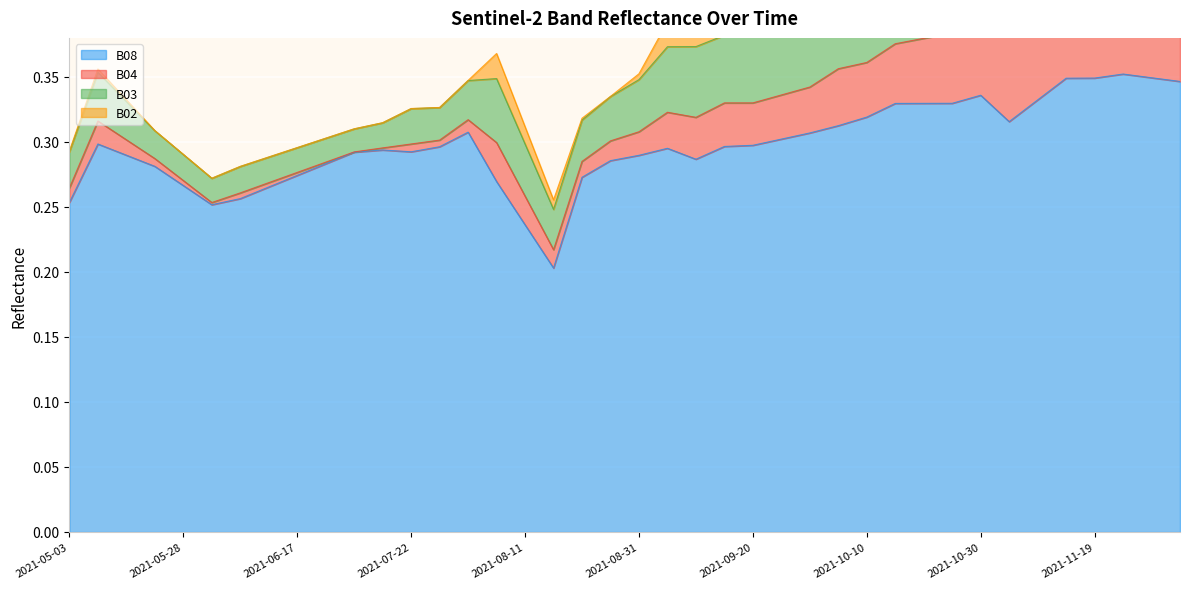

Reading left to right, transcribe all the data shown in this chart.

B08: 2021-05-03=0.3	2021-05-08=0.3	2021-05-18=0.3	2021-05-23=0.3	2021-05-28=0.3	2021-06-02=0.3	2021-06-07=0.3	2021-06-12=0.3	2021-06-17=0.3	2021-06-22=0.3	2021-07-07=0.3	2021-07-17=0.3	2021-07-22=0.3	2021-07-27=0.3	2021-08-01=0.3	2021-08-06=0.3	2021-08-11=0.2	2021-08-16=0.2	2021-08-21=0.3	2021-08-26=0.3	2021-08-31=0.3	2021-09-05=0.3	2021-09-10=0.3	2021-09-15=0.3	2021-09-20=0.3	2021-09-25=0.3	2021-09-30=0.3	2021-10-05=0.3	2021-10-10=0.3	2021-10-15=0.3	2021-10-20=0.3	2021-10-25=0.3	2021-10-30=0.3	2021-11-04=0.3	2021-11-09=0.3	2021-11-14=0.3	2021-11-19=0.3	2021-11-24=0.4	2021-11-29=0.3	2021-12-04=0.3
B04: 2021-05-03=0.0	2021-05-08=0.0	2021-05-18=0.0	2021-05-23=0.0	2021-05-28=0.0	2021-06-02=0.0	2021-06-07=0.0	2021-06-12=0.0	2021-06-17=0.0	2021-06-22=0.0	2021-07-07=0.0	2021-07-17=0.0	2021-07-22=0.0	2021-07-27=0.0	2021-08-01=0.0	2021-08-06=0.0	2021-08-11=0.0	2021-08-16=0.0	2021-08-21=0.0	2021-08-26=0.0	2021-08-31=0.0	2021-09-05=0.0	2021-09-10=0.0	2021-09-15=0.0	2021-09-20=0.0	2021-09-25=0.0	2021-09-30=0.0	2021-10-05=0.0	2021-10-10=0.0	2021-10-15=0.0	2021-10-20=0.1	2021-10-25=0.1	2021-10-30=0.1	2021-11-04=0.1	2021-11-09=0.1	2021-11-14=0.1	2021-11-19=0.1	2021-11-24=0.1	2021-11-29=0.1	2021-12-04=0.1
B03: 2021-05-03=0.0	2021-05-08=0.0	2021-05-18=0.0	2021-05-23=0.0	2021-05-28=0.0	2021-06-02=0.0	2021-06-07=0.0	2021-06-12=0.0	2021-06-17=0.0	2021-06-22=0.0	2021-07-07=0.0	2021-07-17=0.0	2021-07-22=0.0	2021-07-27=0.0	2021-08-01=0.0	2021-08-06=0.0	2021-08-11=0.0	2021-08-16=0.0	2021-08-21=0.0	2021-08-26=0.0	2021-08-31=0.0	2021-09-05=0.1	2021-09-10=0.1	2021-09-15=0.1	2021-09-20=0.1	2021-09-25=0.1	2021-09-30=0.1	2021-10-05=0.1	2021-10-10=0.1	2021-10-15=0.1	2021-10-20=0.1	2021-10-25=0.1	2021-10-30=0.1	2021-11-04=0.1	2021-11-09=0.1	2021-11-14=0.1	2021-11-19=0.1	2021-11-24=0.1	2021-11-29=0.1	2021-12-04=0.1
B02: 2021-05-03=0.0	2021-05-08=0.0	2021-05-18=0.0	2021-05-23=0.0	2021-05-28=0.0	2021-06-02=0.0	2021-06-07=0.0	2021-06-12=0.0	2021-06-17=0.0	2021-06-22=0.0	2021-07-07=0.0	2021-07-17=0.0	2021-07-22=0.0	2021-07-27=0.0	2021-08-01=0.0	2021-08-06=0.0	2021-08-11=0.0	2021-08-16=0.0	2021-08-21=0.0	2021-08-26=0.0	2021-08-31=0.0	2021-09-05=0.0	2021-09-10=0.0	2021-09-15=0.0	2021-09-20=0.0	2021-09-25=0.0	2021-09-30=0.0	2021-10-05=0.0	2021-10-10=0.0	2021-10-15=0.0	2021-10-20=0.0	2021-10-25=0.0	2021-10-30=0.0	2021-11-04=0.0	2021-11-09=0.0	2021-11-14=0.0	2021-11-19=0.0	2021-11-24=0.0	2021-11-29=0.0	2021-12-04=0.0